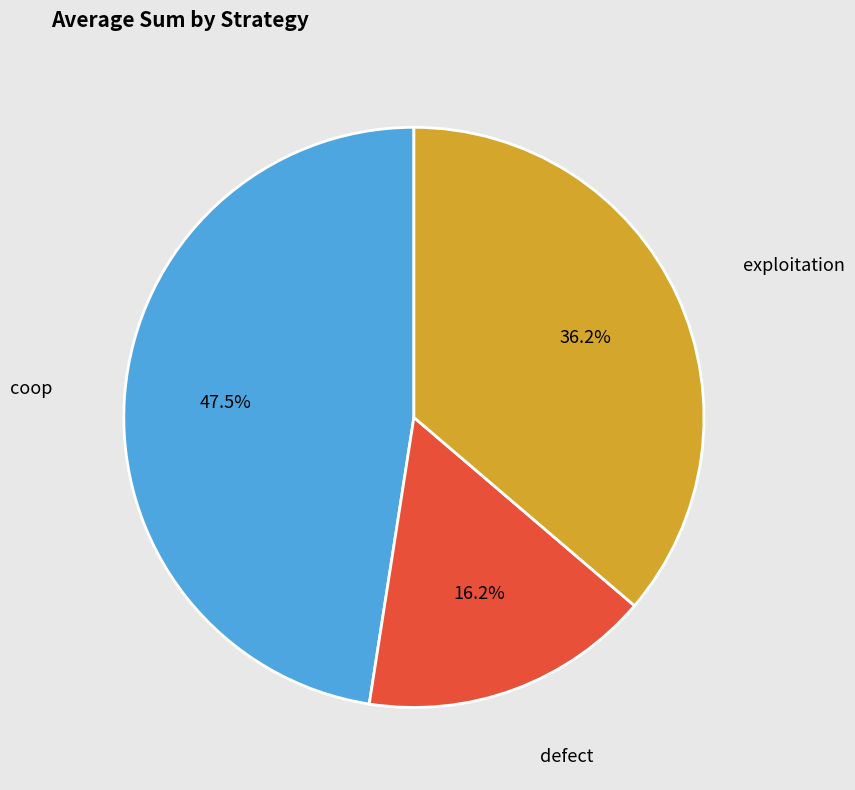

What percentage is the exploitation slice, to the nearest percent?

36%